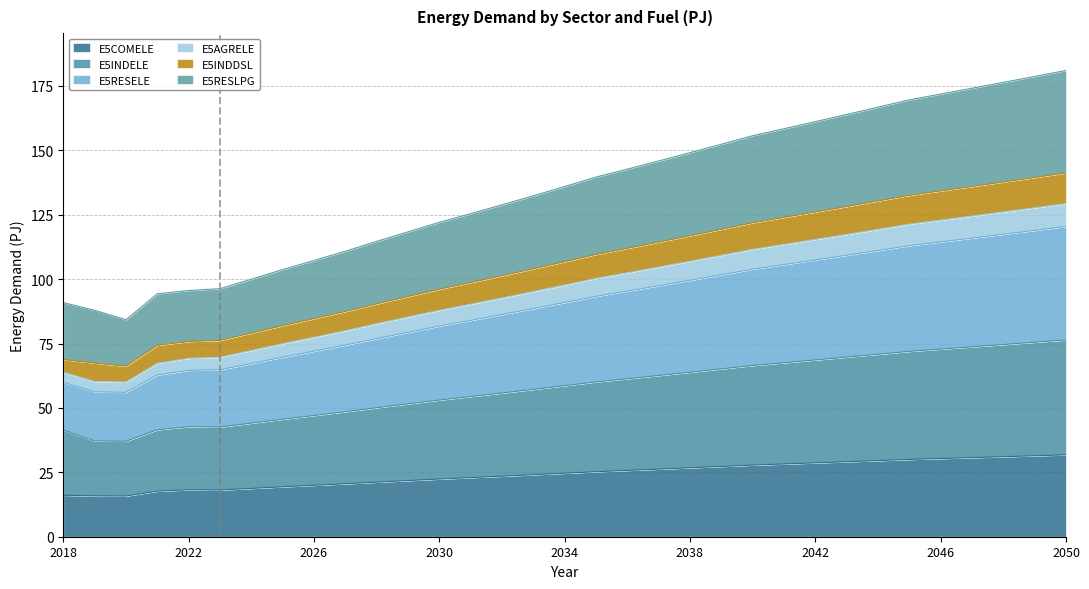

At which label does E5INDELE reach its peak?

2050